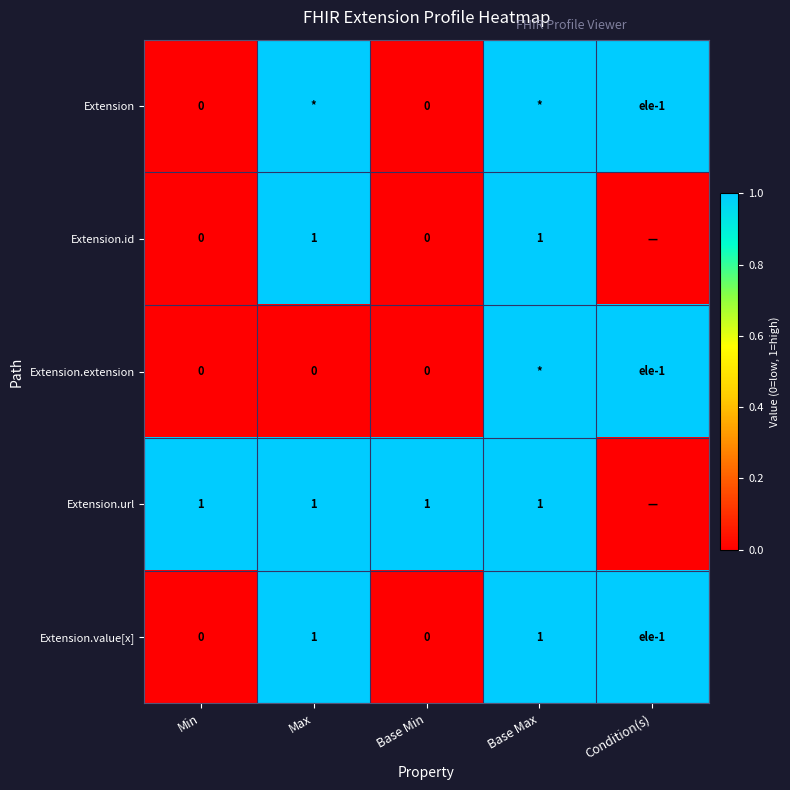

Is it true that Extension.url equals 1 at Min?

True